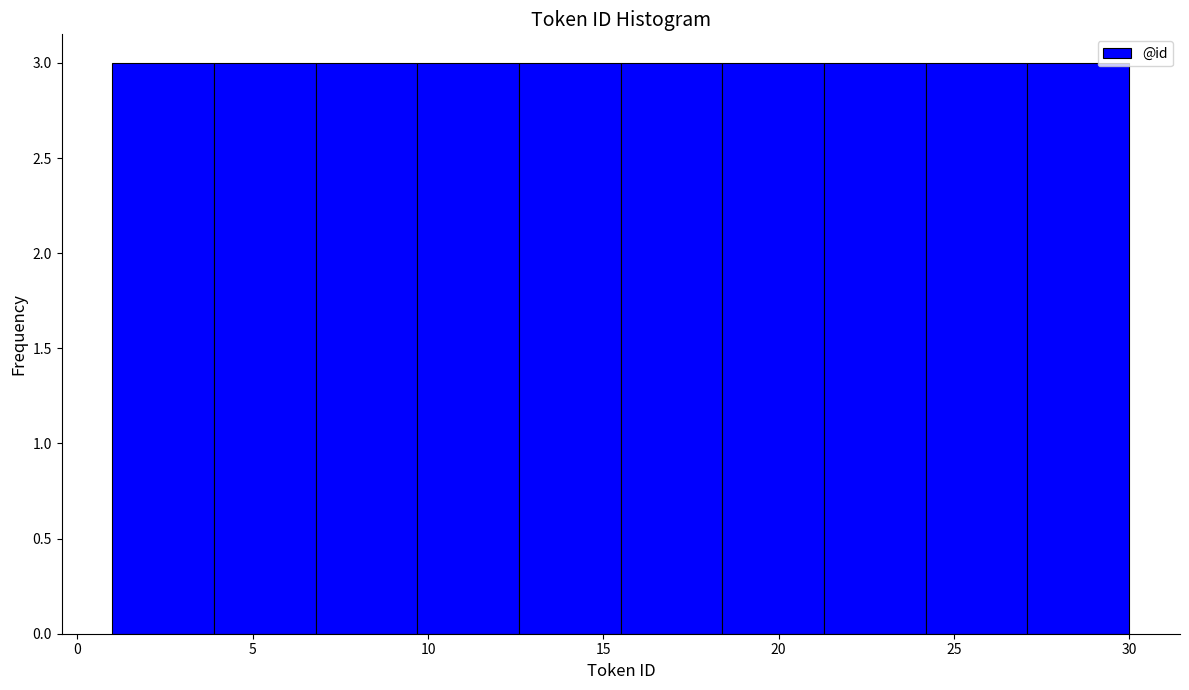

Reading left to right, transcribe this chart: for each bar, give the range it covers on the x-axis and its height. Neither the bar edges nor the heights are printed on the chart, so give them approximately, as read against the axes.

1.0 to 3.9: 3
3.9 to 6.8: 3
6.8 to 9.7: 3
9.7 to 12.6: 3
12.6 to 15.5: 3
15.5 to 18.4: 3
18.4 to 21.3: 3
21.3 to 24.2: 3
24.2 to 27.1: 3
27.1 to 30.0: 3